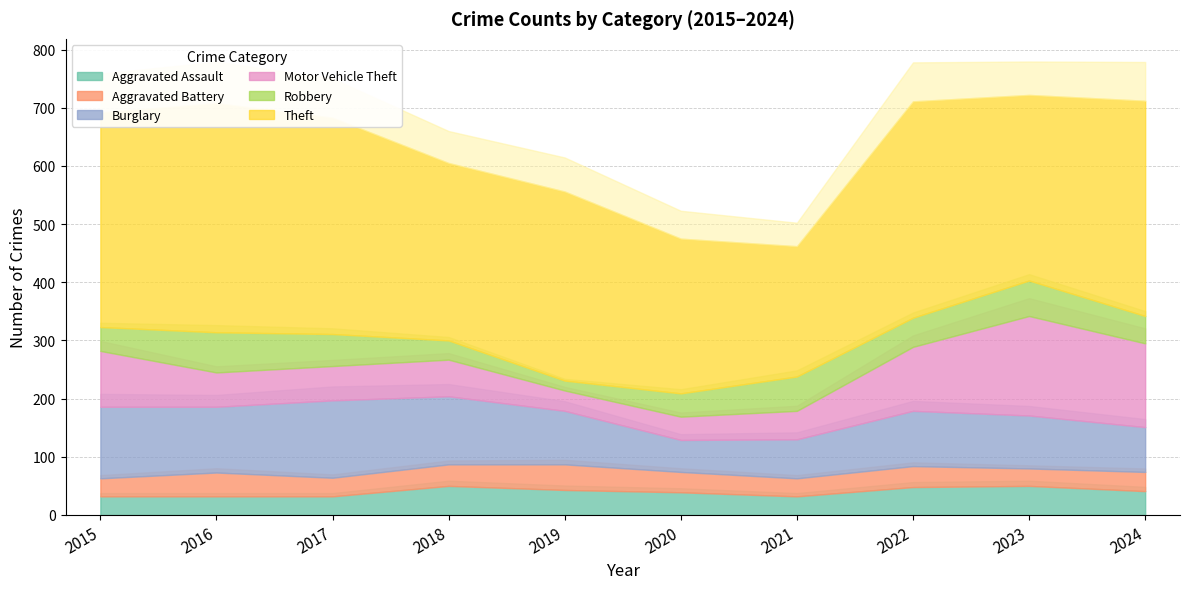

How many interior local valleys does the Burglary series have?

2